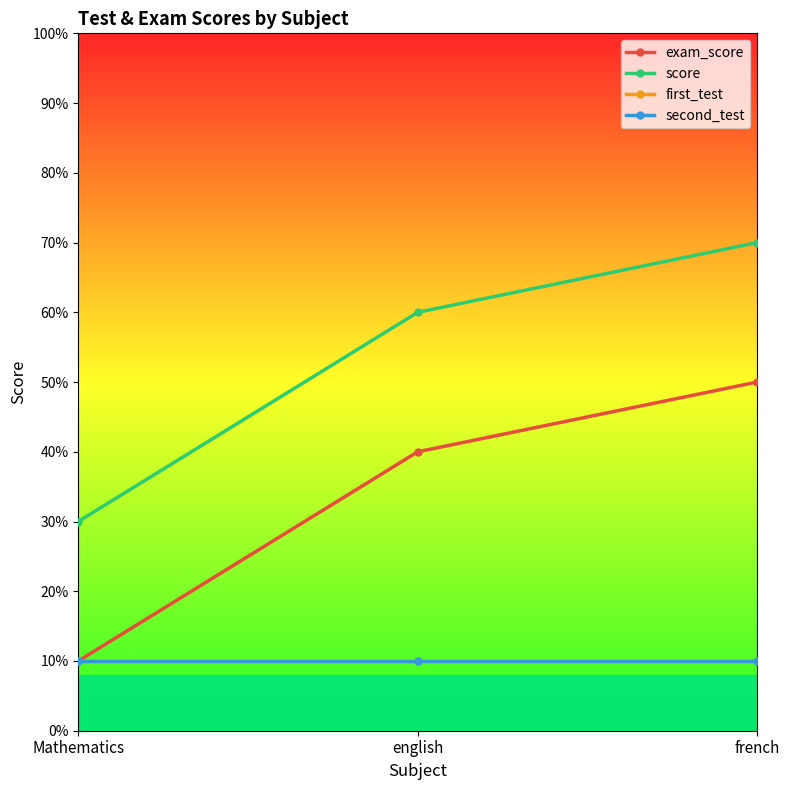

Rank the series at english from lowest to highest value.

first_test, second_test, exam_score, score